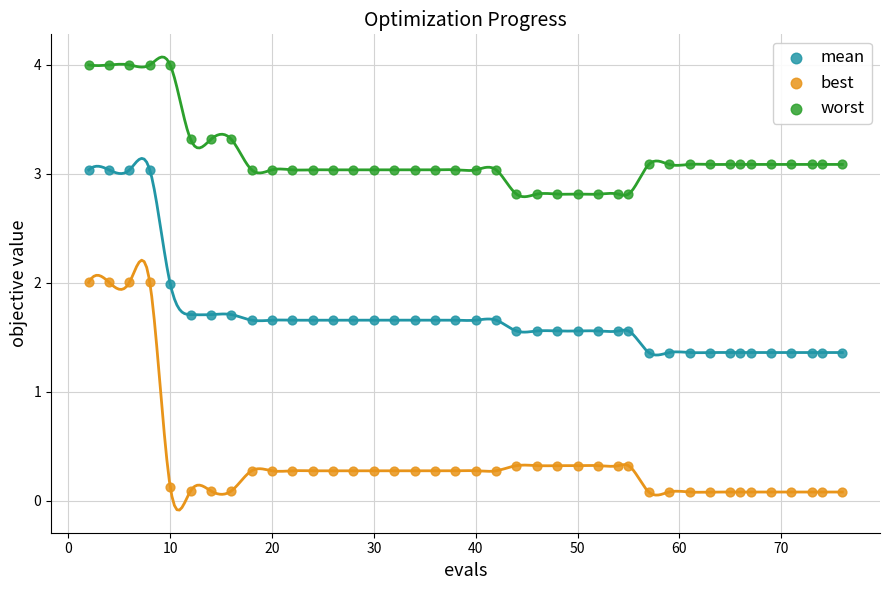

Which series has the widest spread of Y values?

best